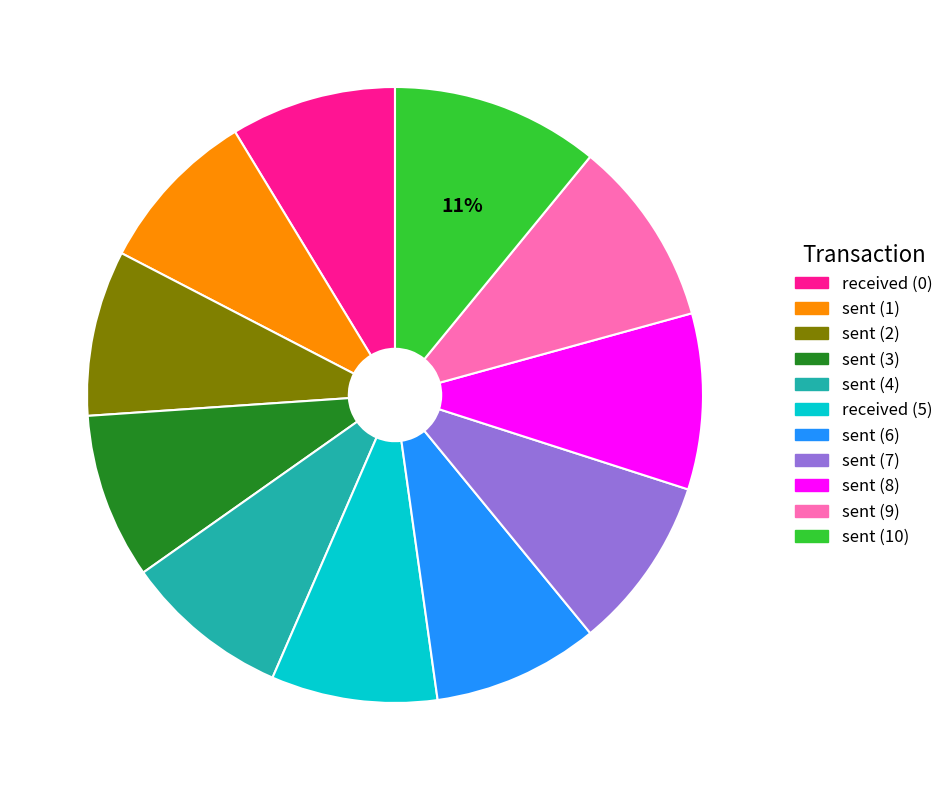

Does received (0) represent more than half of the total?

No